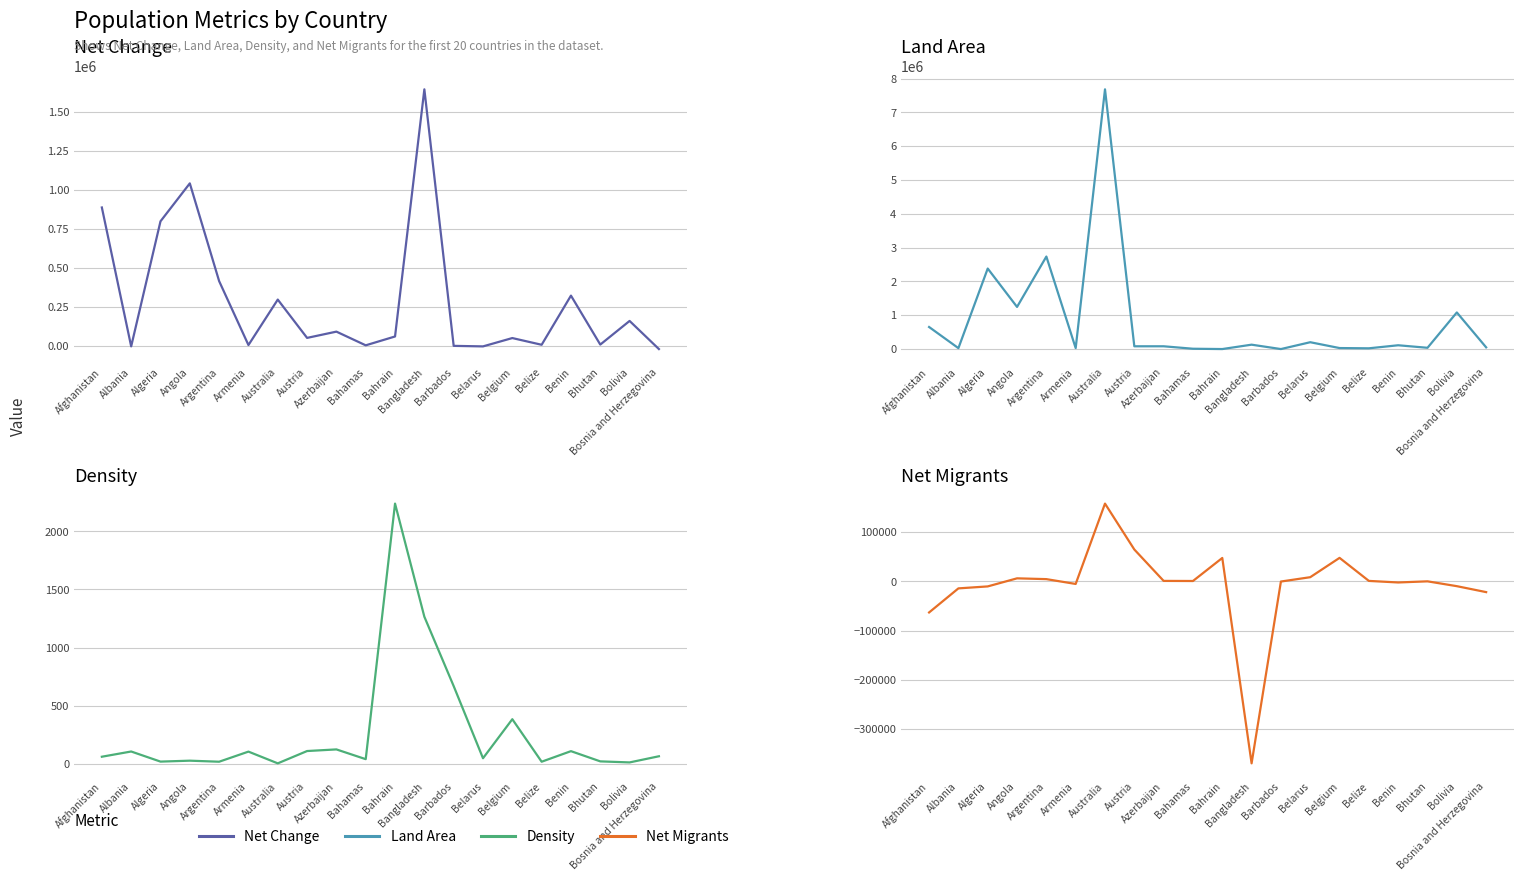

How many interior local peaks does the Density series have?

7